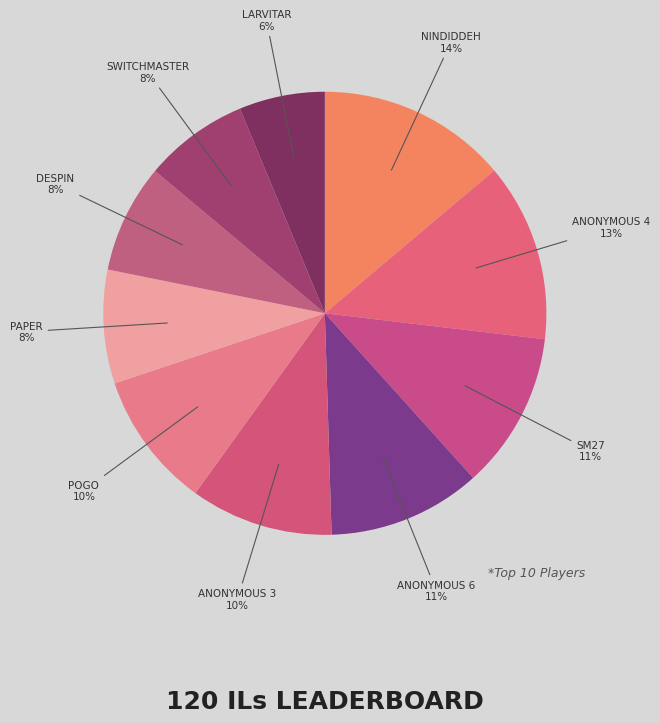

How many segments does this pie chart have?

10